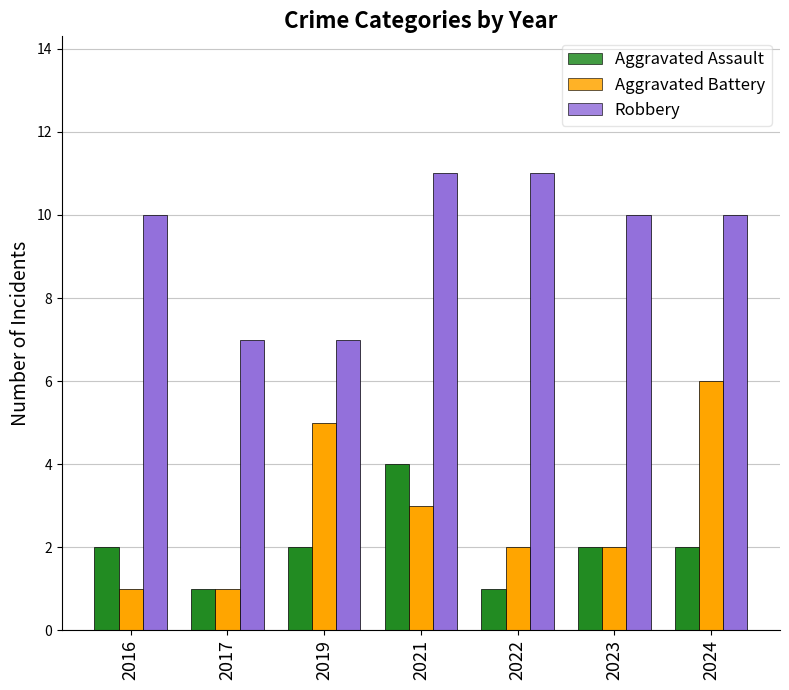

What is the sum of all Aggravated Assault values?

14